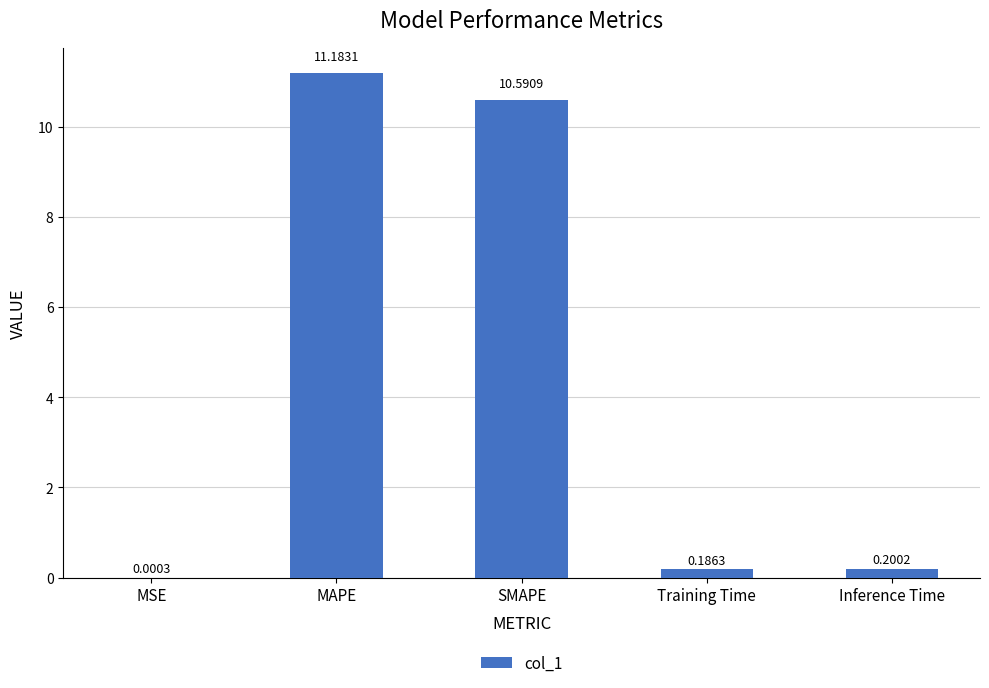

The chart shows a value of 5.3 at MAPE. True or false?

False